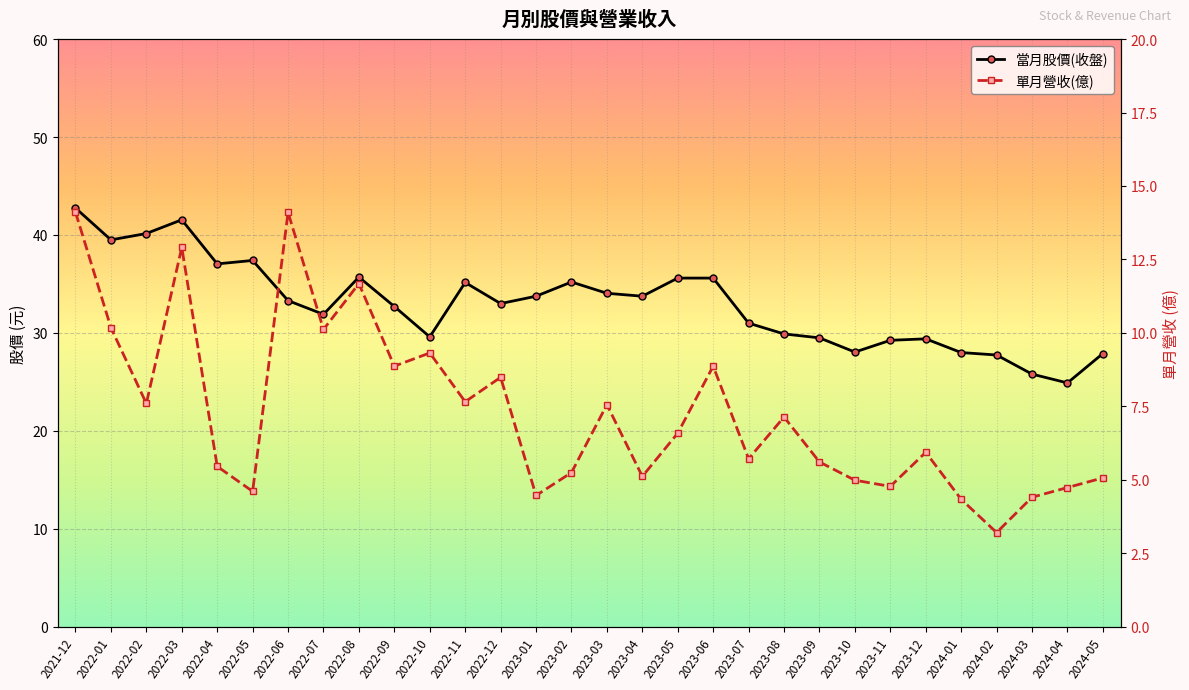

Read the 單月營收(億) value at 2021-12.

14.1